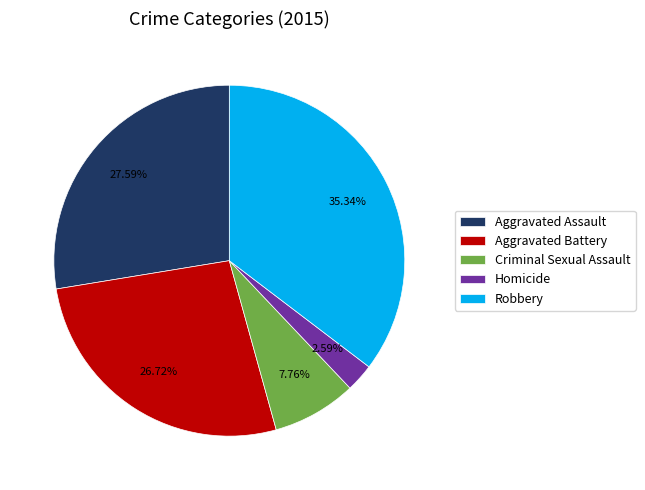

Which slice is the largest?

Robbery